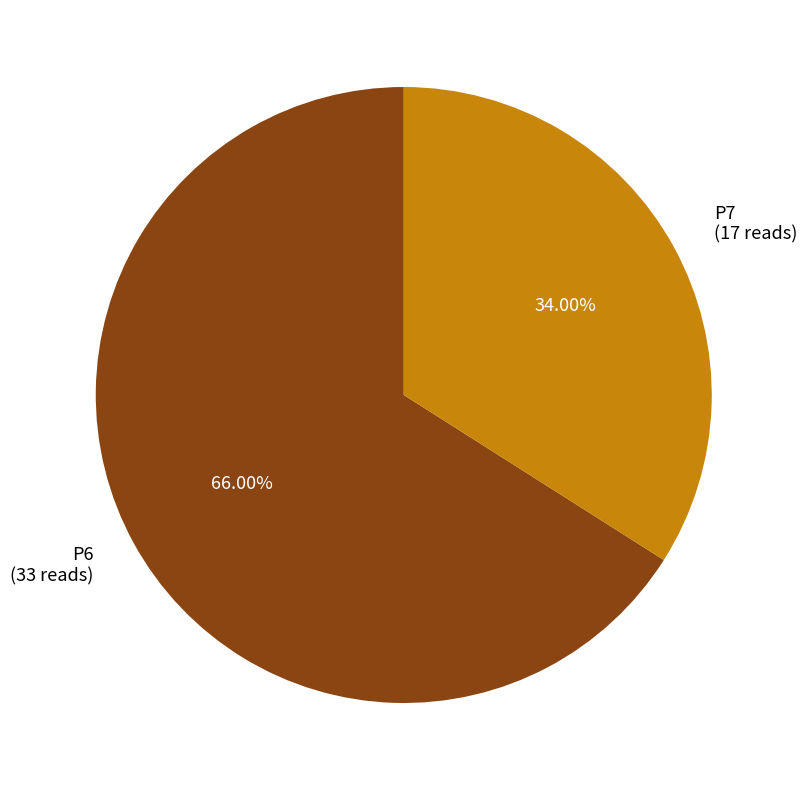

Combined, what portion of the pie is P7 and P6?

100.0%